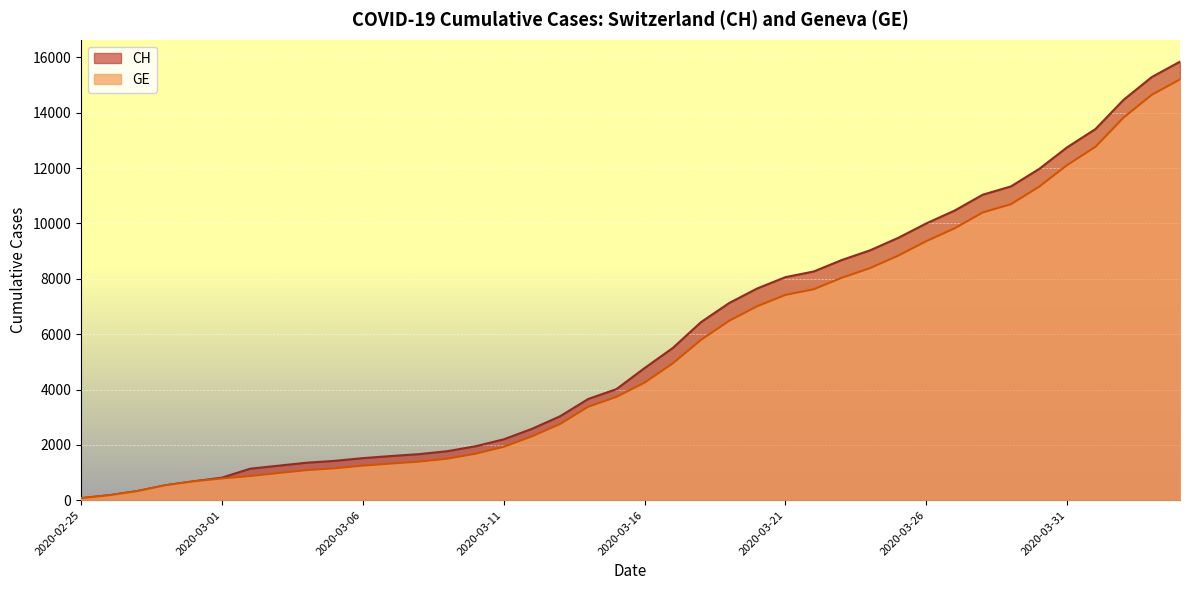

What position from the left is 2020-03-23?

28